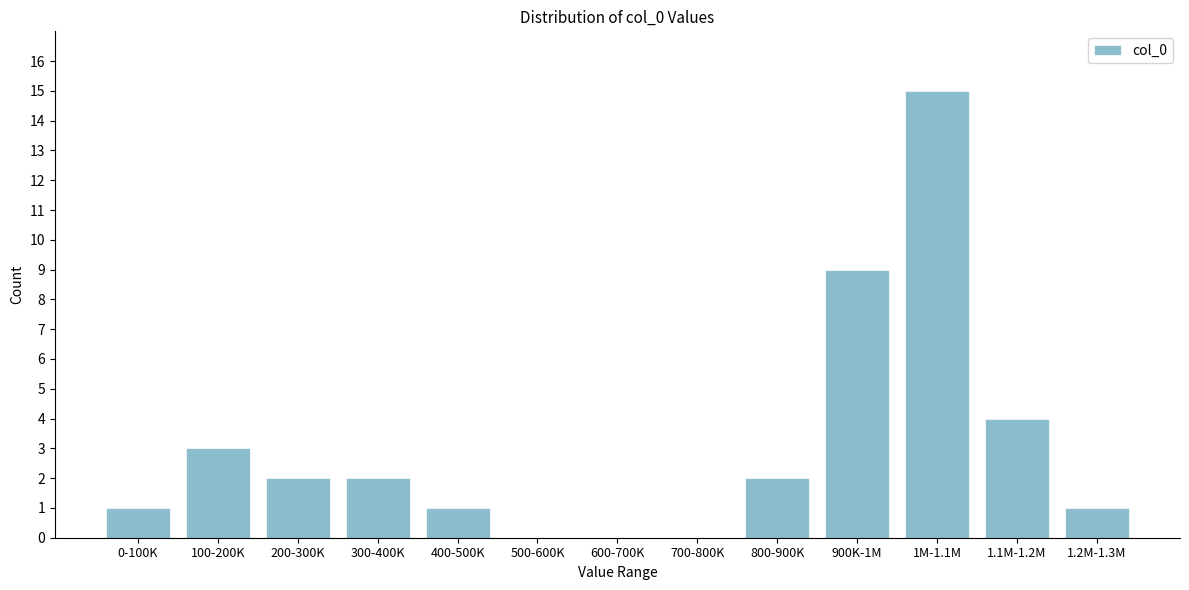

At which label is the value closest to 7?

900K-1M